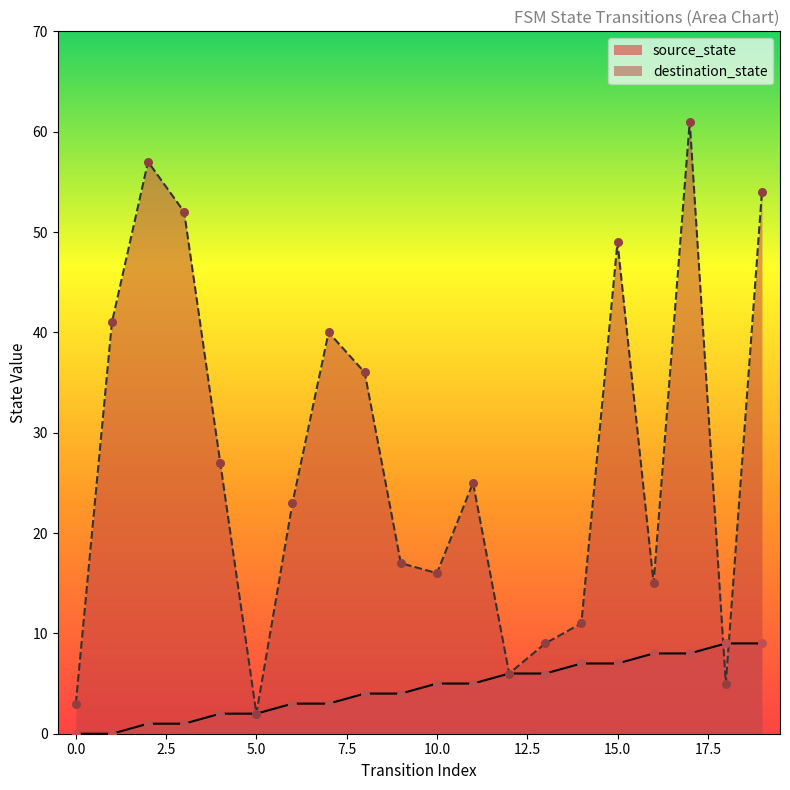

Is the value of destination_state at 4 greater than the value of source_state at 6?

Yes